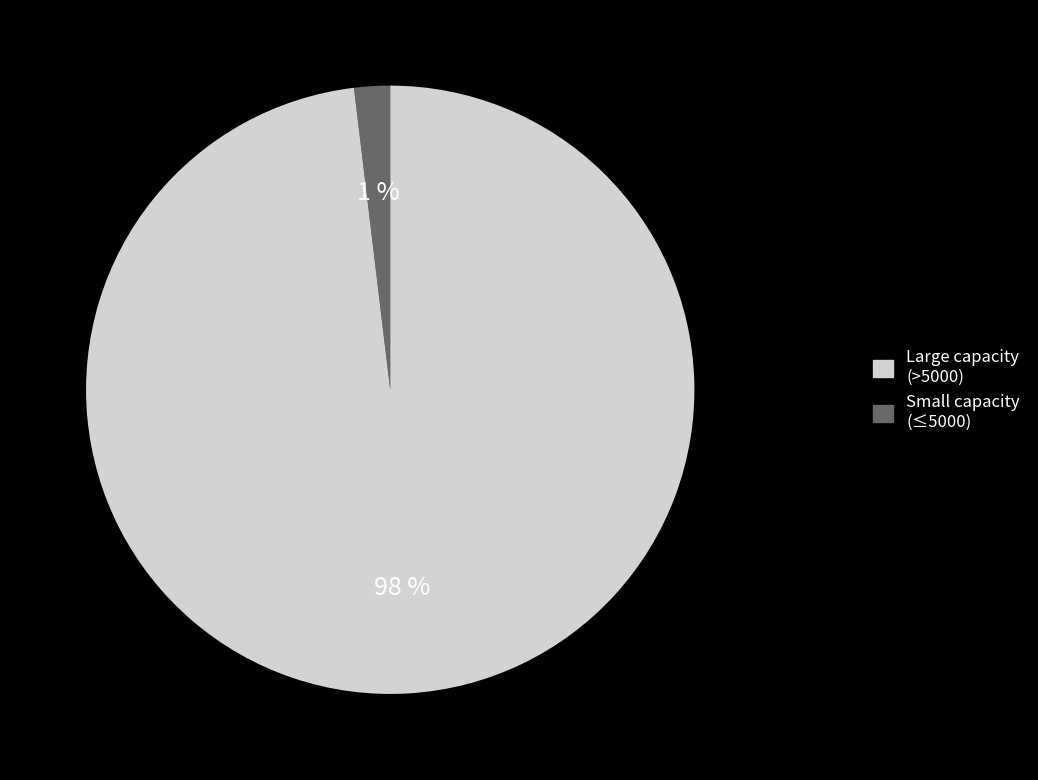

Is there any slice that represents more than half of the pie?

No